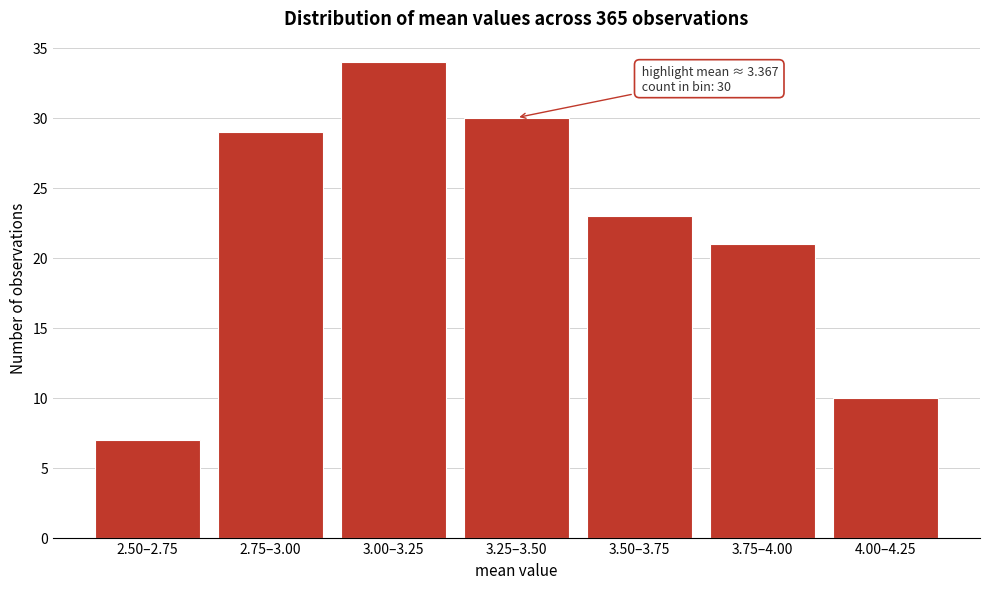

Reading left to right, transcribe all the data shown in this chart.

7	29	34	30	23	21	10